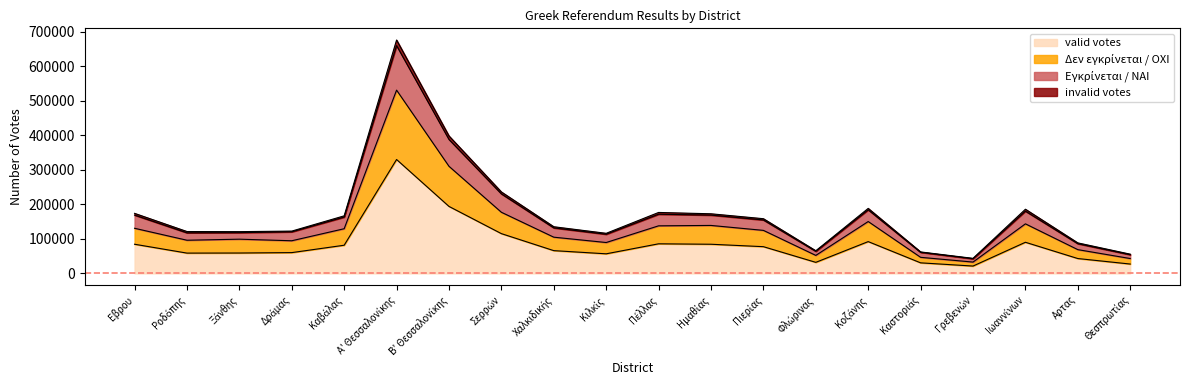

At which label is invalid votes closest to 351139?

Β' Θεσσαλονίκης